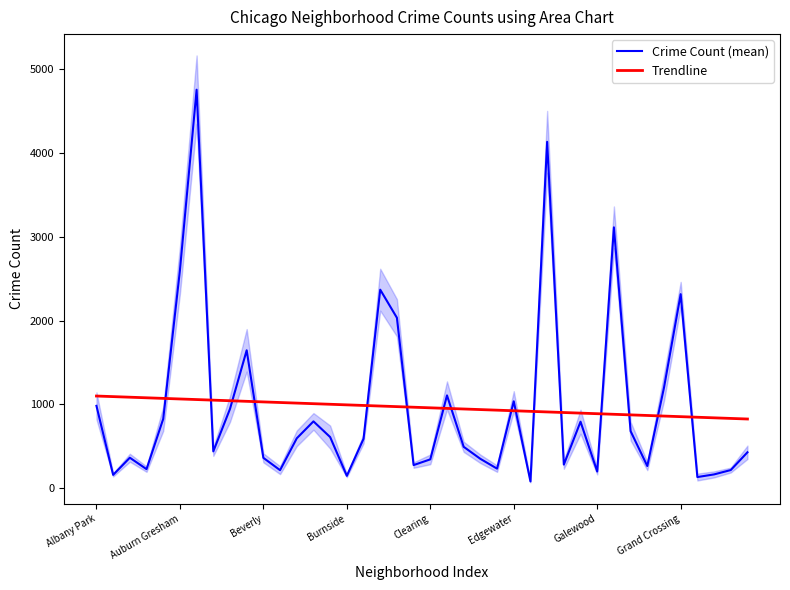

What is the minimum value for Crime Count (mean)?

79.2